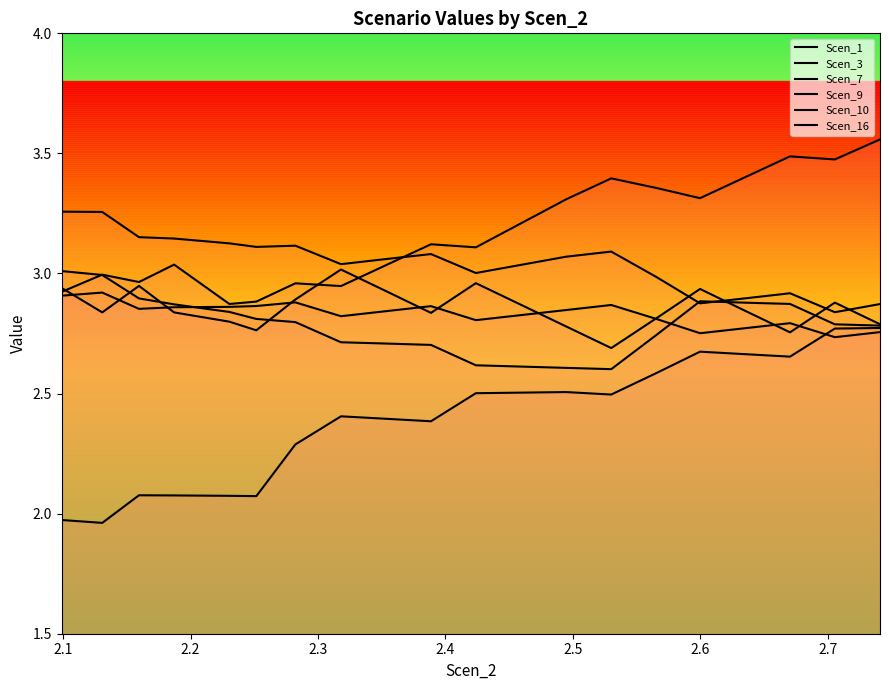

What is the difference between the maximum and minimum values in the Scen_10 series?

0.8